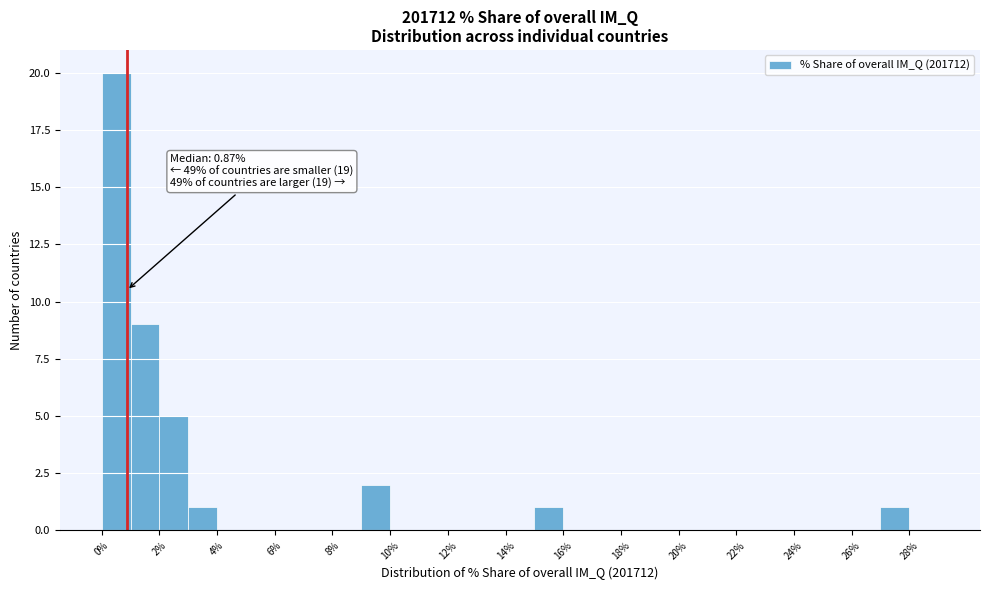

Over which range of the x-axis is the bar tallest?

0 to 1